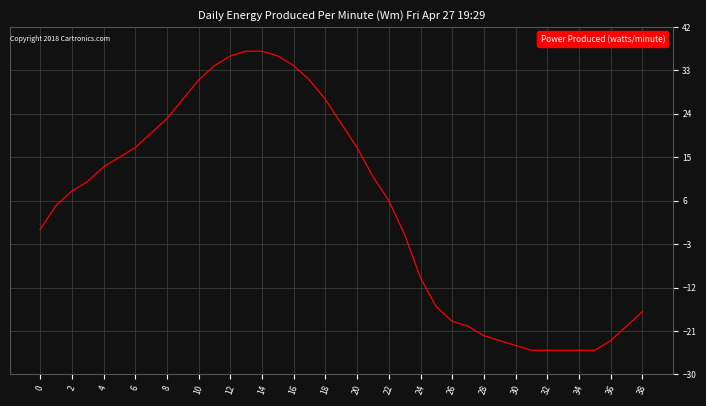

What is the smallest value displayed?

-25